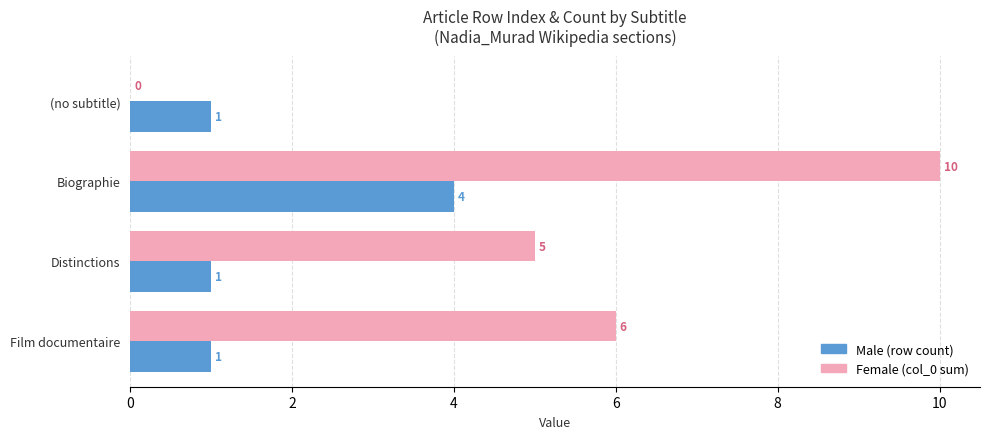

What is the greatest value displayed?

10